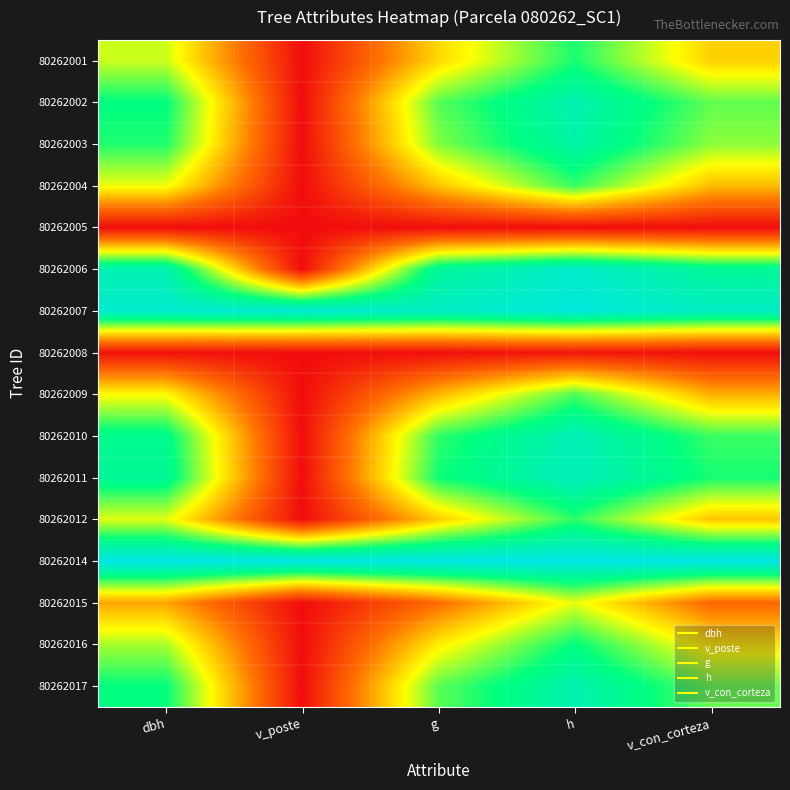

How many distinct data groups are displayed?

16